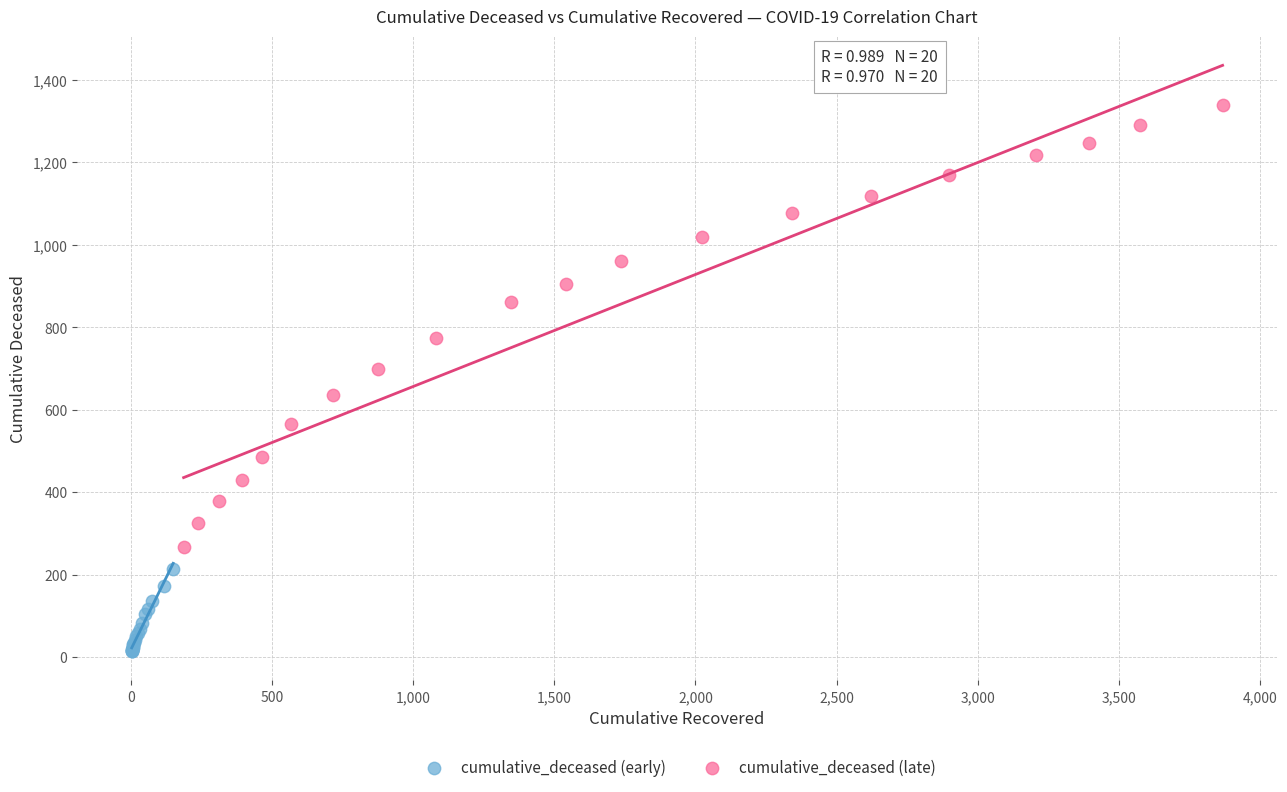

Which series reaches the minimum Y coordinate?

cumulative_deceased (early)